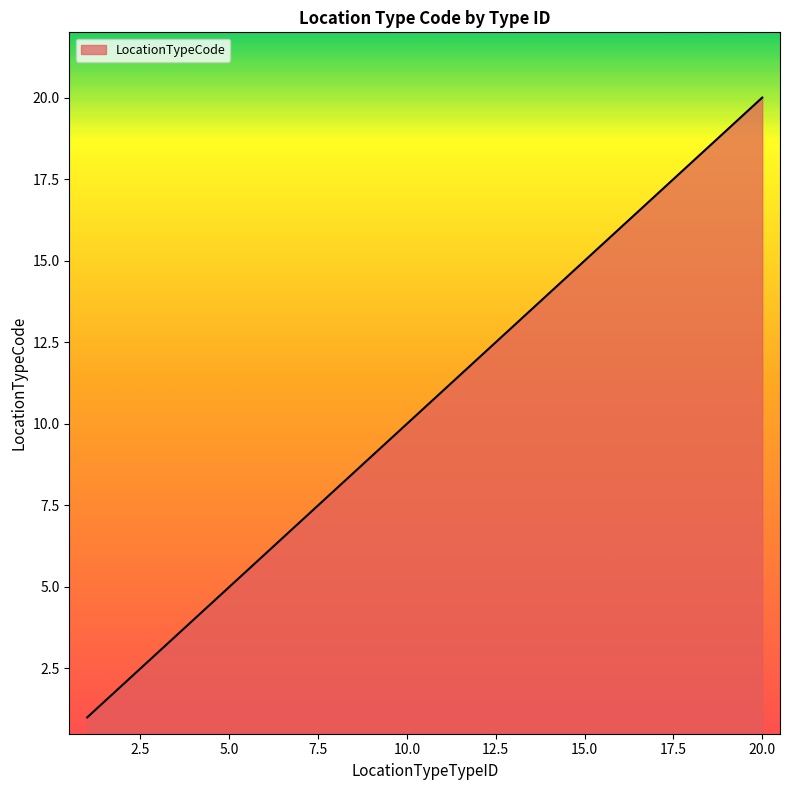

What is the difference between the maximum and second lowest values?

18